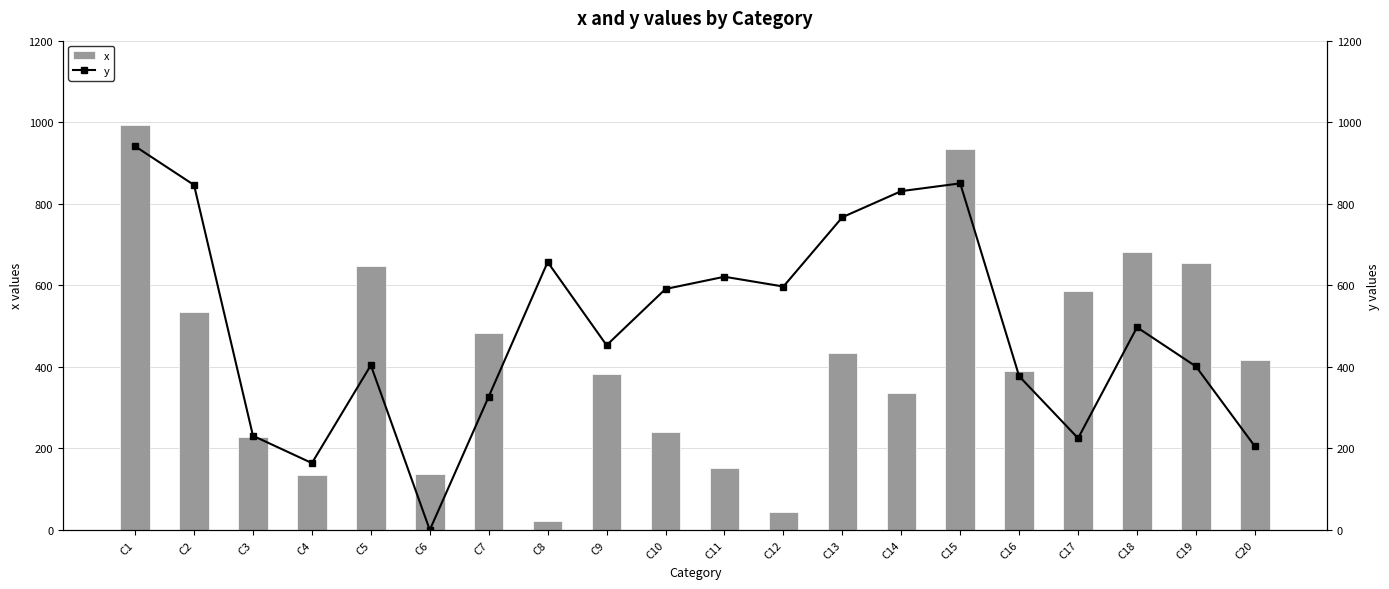

Which category has the lowest value in the y series?

C6